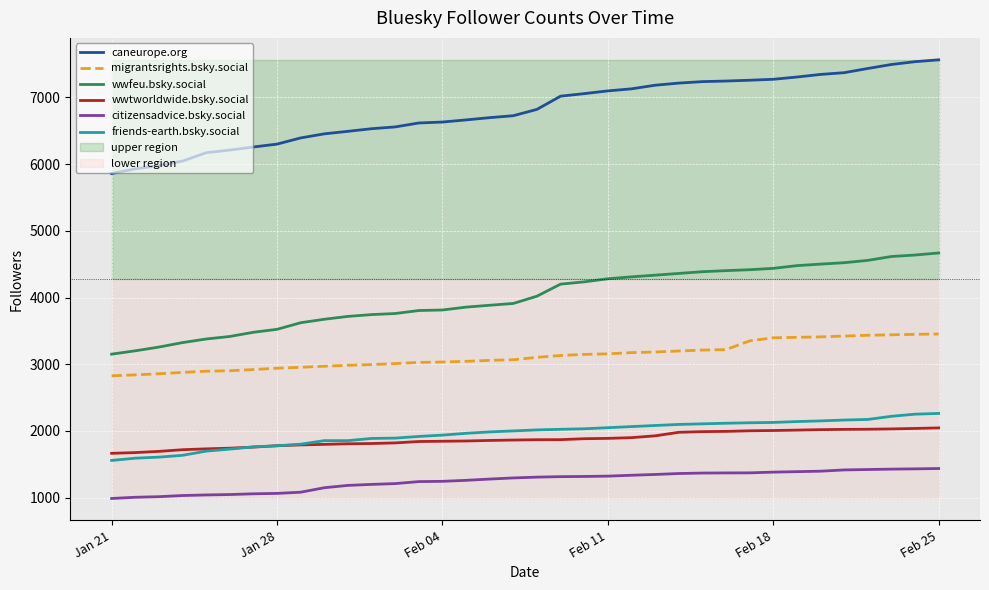

Reading left to right, what are all the values shown in this chart?

caneurope.org: 5859	5929	5977	6046	6171	6211	6257	6300	6393	6454	6492	6531	6558	6617	6631	6663	6697	6726	6821	7019	7057	7098	7129	7183	7215	7237	7246	7258	7272	7306	7345	7371	7434	7494	7536	7564
migrantsrights.bsky.social: 2826	2840	2857	2877	2895	2902	2920	2940	2954	2970	2984	2994	3010	3027	3033	3043	3058	3067	3103	3131	3147	3155	3174	3183	3198	3212	3219	3350	3396	3403	3410	3422	3434	3441	3448	3453
wwfeu.bsky.social: 3151	3201	3257	3324	3378	3416	3479	3523	3622	3674	3717	3744	3760	3805	3813	3856	3884	3911	4020	4201	4235	4281	4310	4335	4361	4387	4403	4417	4437	4478	4501	4522	4557	4615	4637	4668
wwtworldwide.bsky.social: 1664	1675	1693	1718	1731	1741	1757	1778	1790	1798	1807	1811	1820	1841	1845	1849	1857	1863	1868	1869	1883	1888	1899	1926	1979	1989	1993	2002	2006	2012	2019	2023	2025	2030	2037	2045
citizensadvice.bsky.social: 987	1005	1014	1031	1040	1046	1057	1063	1081	1148	1183	1198	1210	1240	1244	1259	1278	1295	1307	1314	1317	1322	1335	1347	1361	1368	1370	1371	1382	1389	1396	1415	1421	1427	1431	1436
friends-earth.bsky.social: 1557	1591	1607	1634	1697	1727	1761	1777	1801	1854	1854	1887	1892	1917	1937	1964	1985	2000	2015	2024	2032	2048	2065	2081	2097	2106	2115	2122	2127	2140	2150	2163	2172	2219	2251	2262